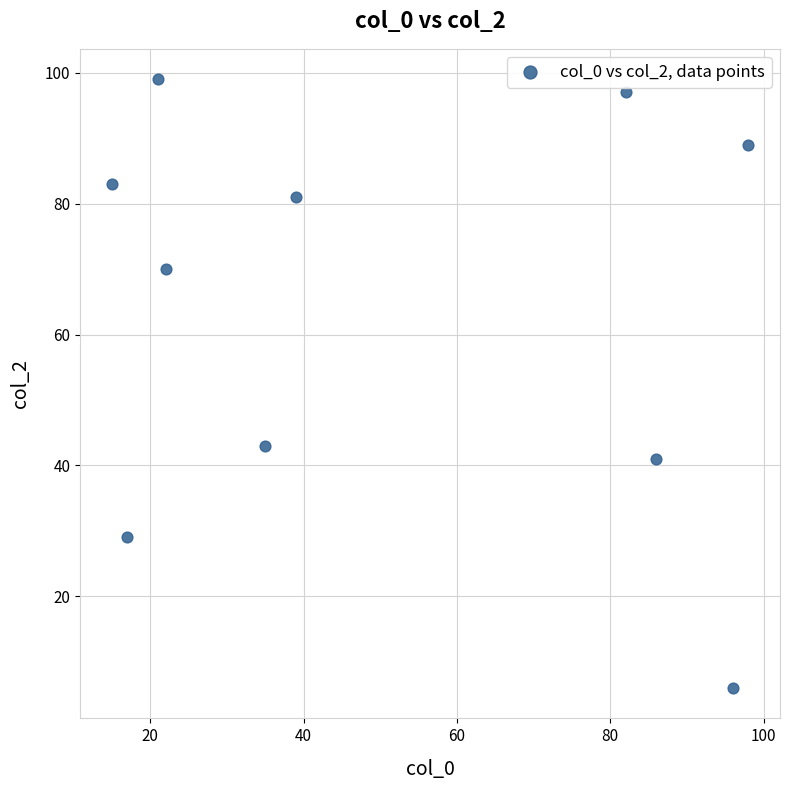

What is the range of Y values (max minus min)?

93